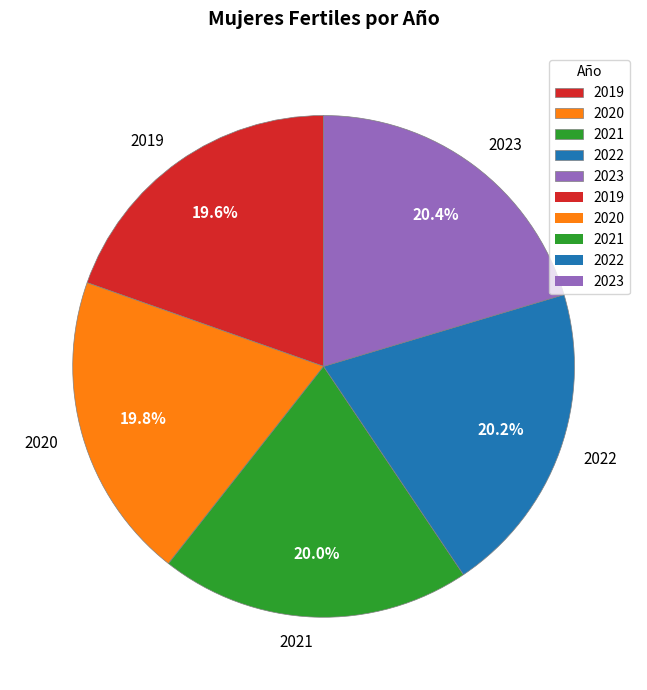

Count the number of slices in the pie.

5